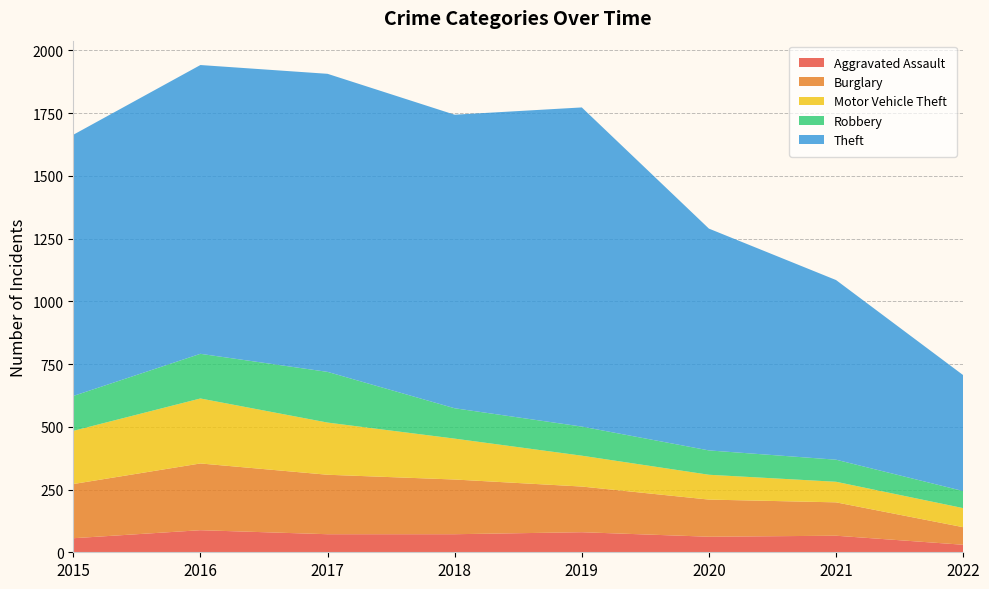

Reading right to left, what are all the values shown in this chart?

Aggravated Assault: 2022=30	2021=66	2020=62	2019=80	2018=72	2017=72	2016=88	2015=56
Burglary: 2022=70	2021=133	2020=148	2019=182	2018=218	2017=237	2016=266	2015=216
Motor Vehicle Theft: 2022=76	2021=82	2020=99	2019=123	2018=163	2017=208	2016=259	2015=212
Robbery: 2022=68	2021=88	2020=97	2019=116	2018=121	2017=202	2016=178	2015=139
Theft: 2022=462	2021=716	2020=884	2019=1272	2018=1170	2017=1188	2016=1151	2015=1041